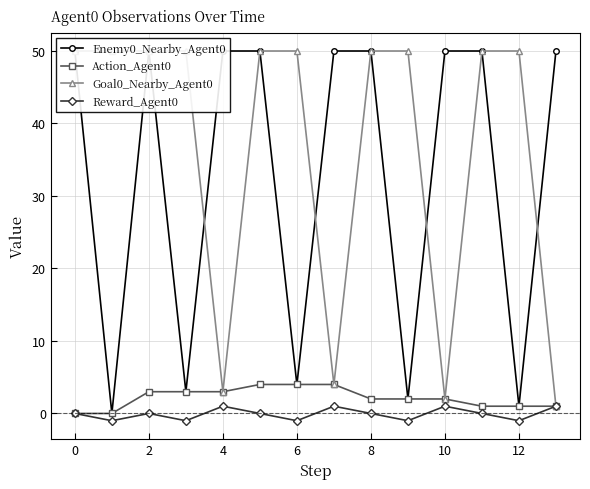

Which series has the widest spread of values?

Enemy0_Nearby_Agent0